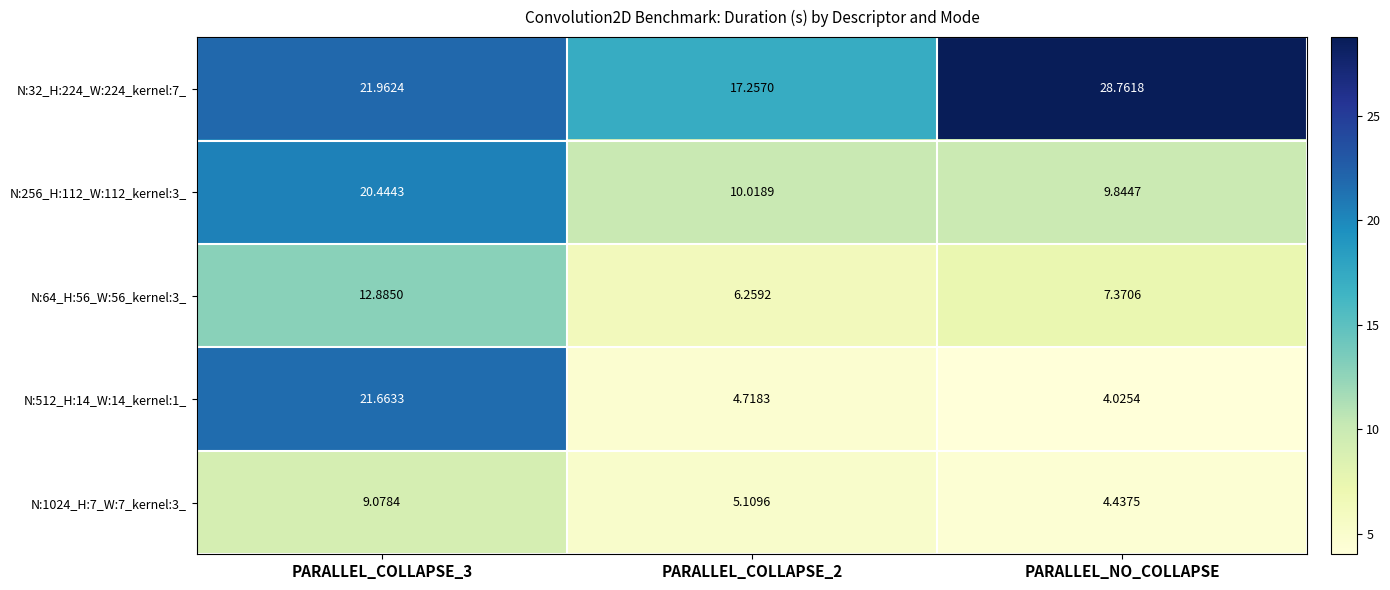

At which category does the chart reach its peak across all series?

PARALLEL_NO_COLLAPSE